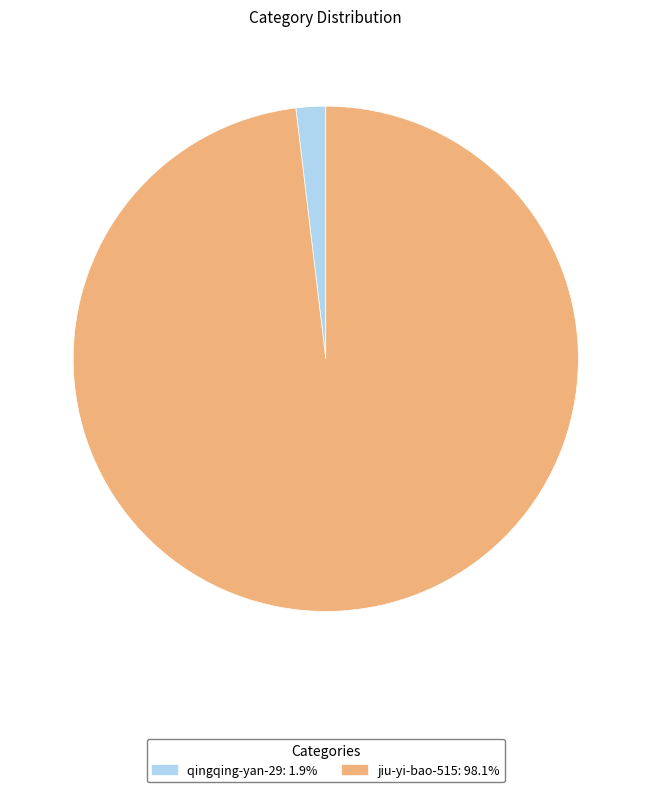

How many slices are in this pie chart?

2